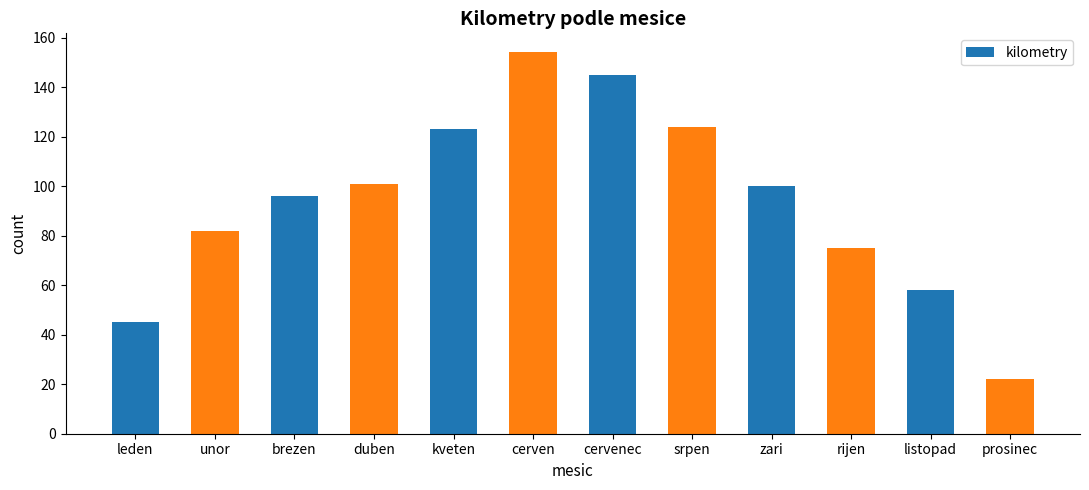

Between listopad and leden, which is larger?

listopad